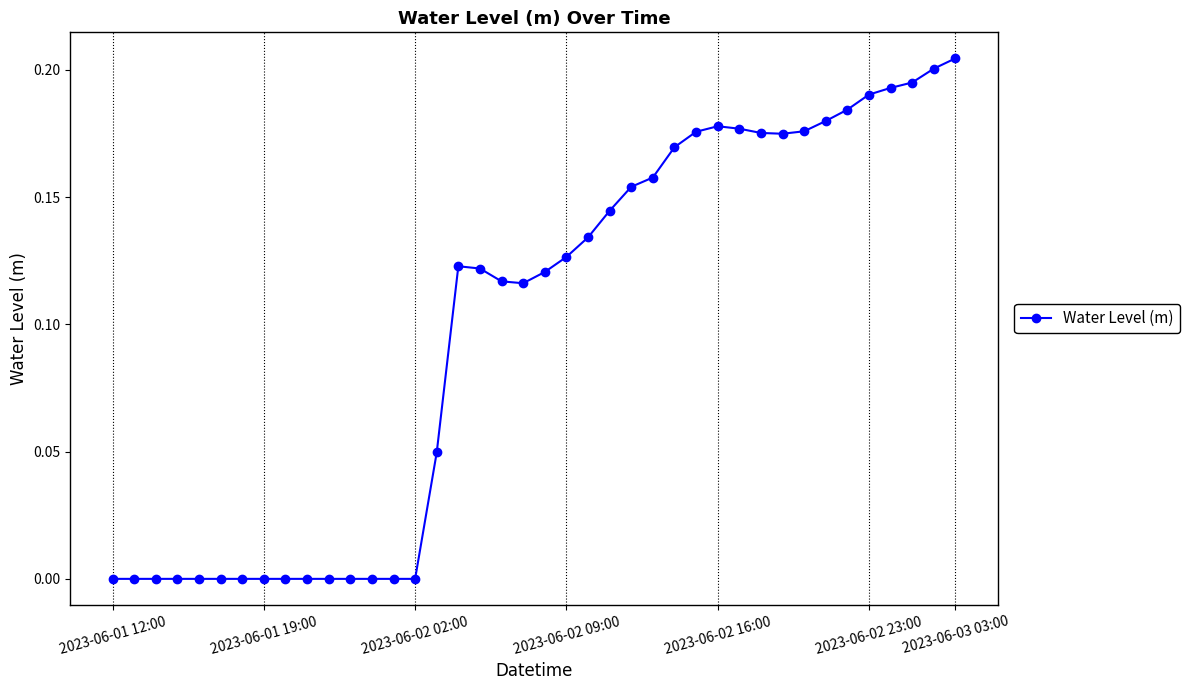

What is the sum of all values?

3.9